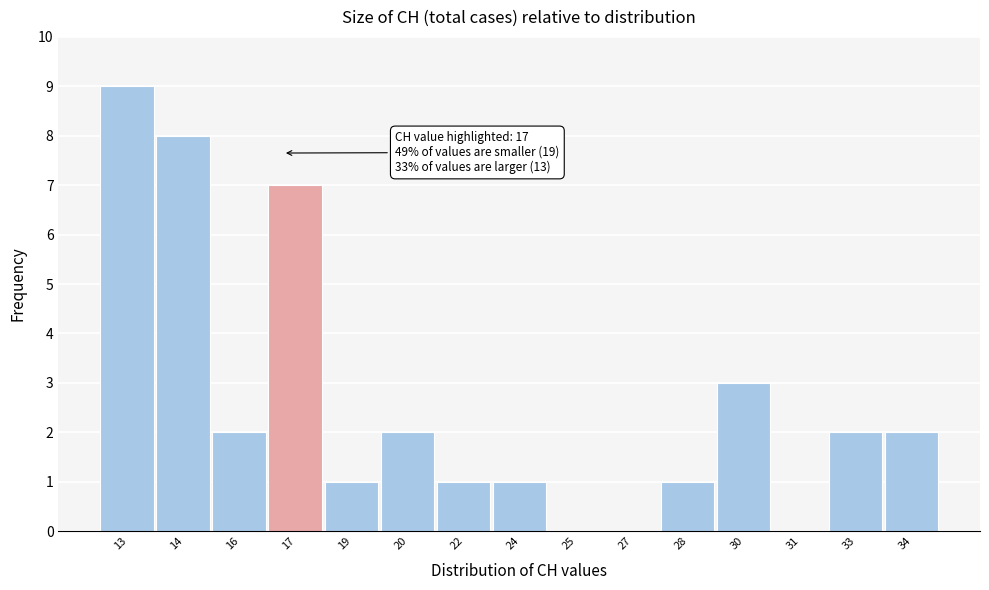

Reading left to right, extract all data points from this chart.

13=9	14=8	16=2	17=7	19=1	20=2	22=1	24=1	25=0	27=0	28=1	30=3	31=0	33=2	34=2